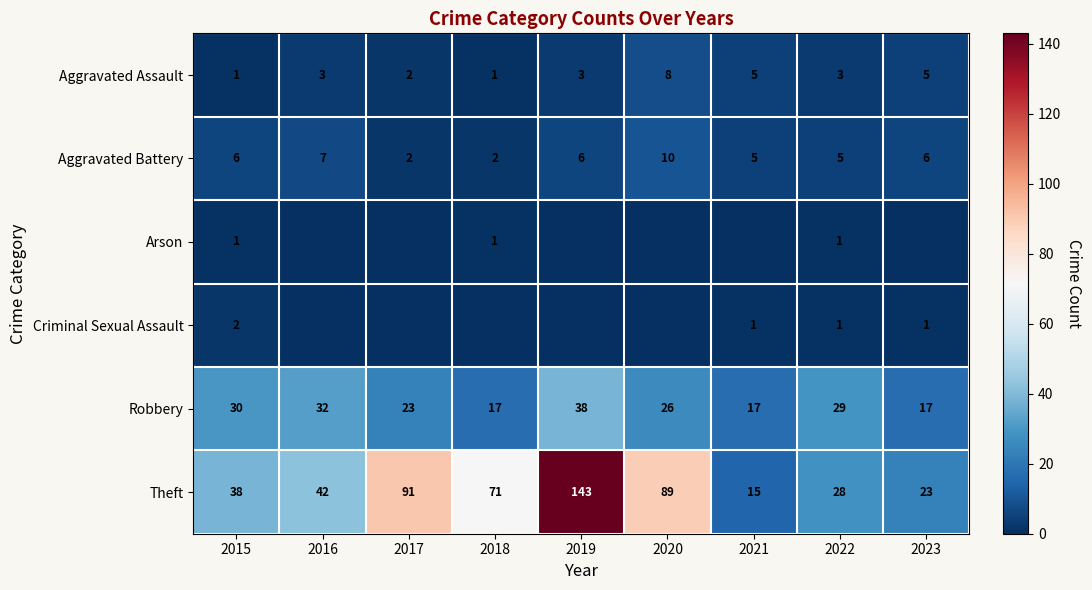

How many values in the Theft series are below 42?

4